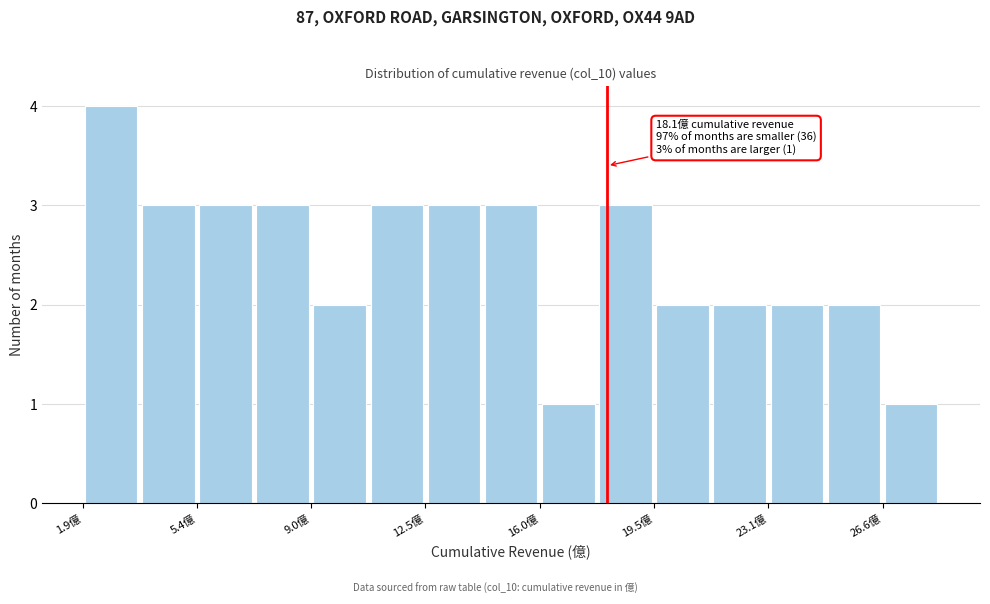

Around what value on the x-axis is the tallest bar? Give the approximate position of its centre, as read against the axis.

3.0